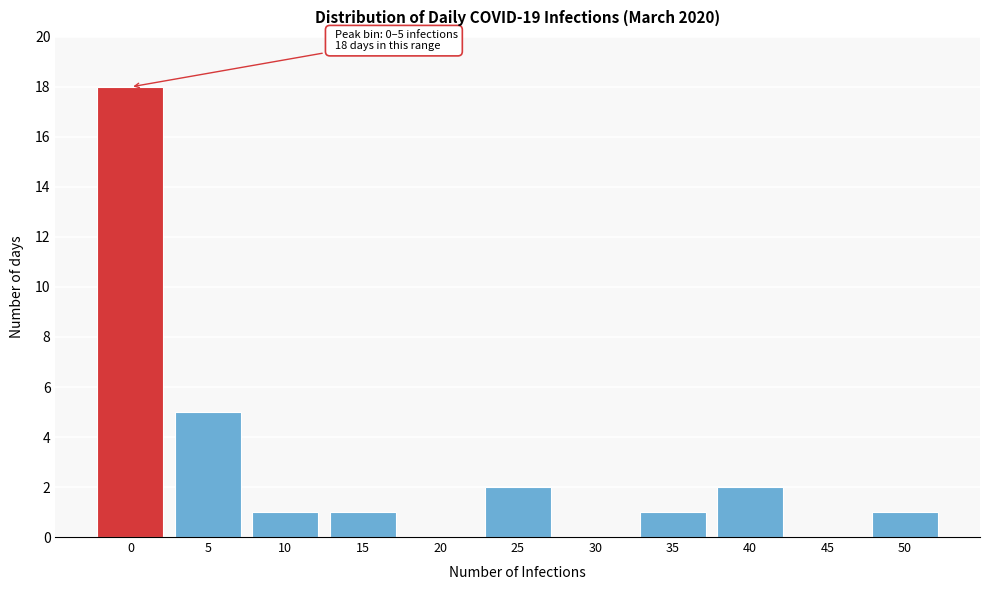

Reading left to right, extract all data points from this chart.

0=18	5=5	10=1	15=1	20=0	25=2	30=0	35=1	40=2	45=0	50=1